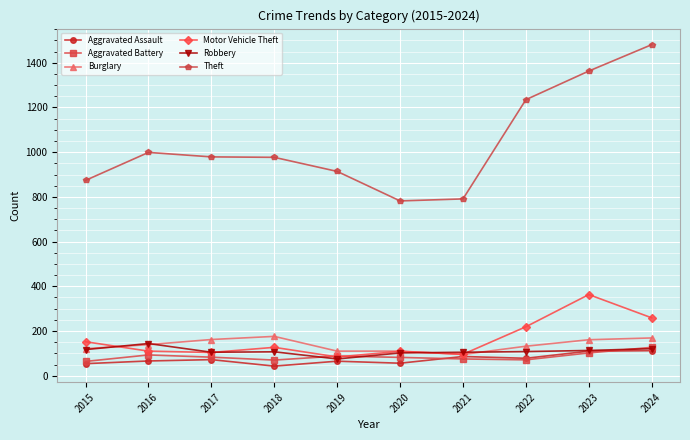

True or false: Aggravated Battery has more than 0 interior local peaks.

True